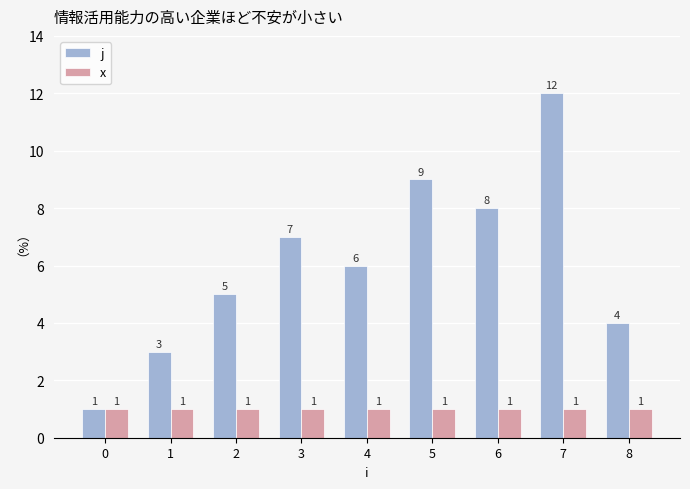

What is the maximum value for x?

1